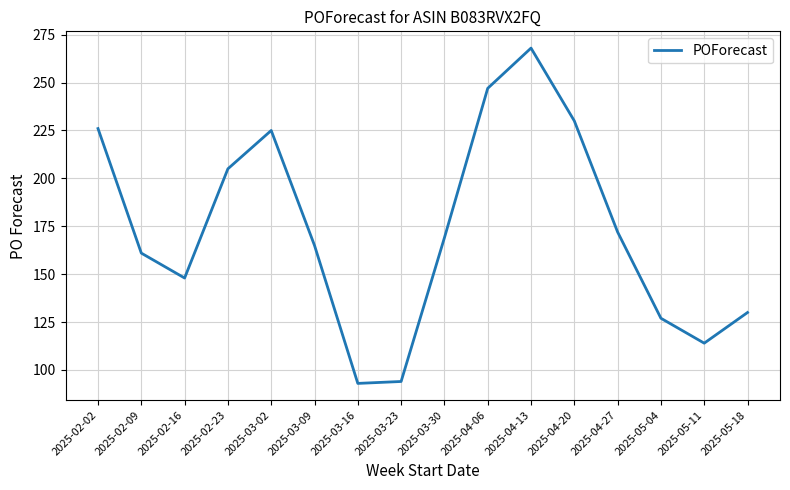

Is it true that the value at 2025-05-04 is 127?

True